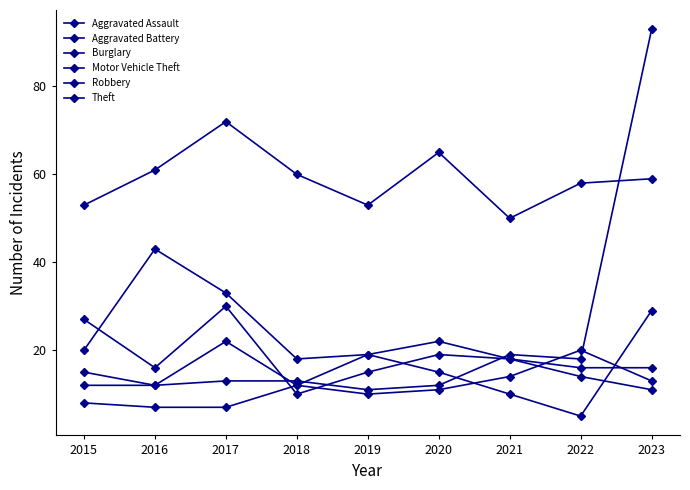

How many values in the Motor Vehicle Theft series are below 13?

4